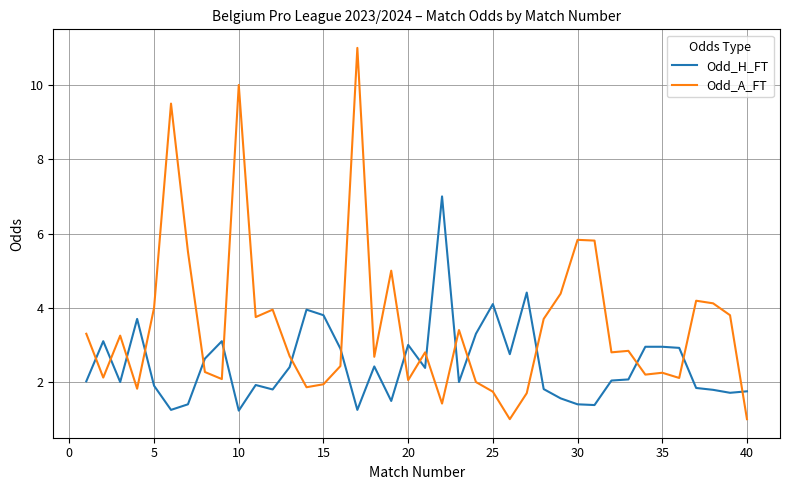

Which series has the largest total across all categories?

Odd_A_FT